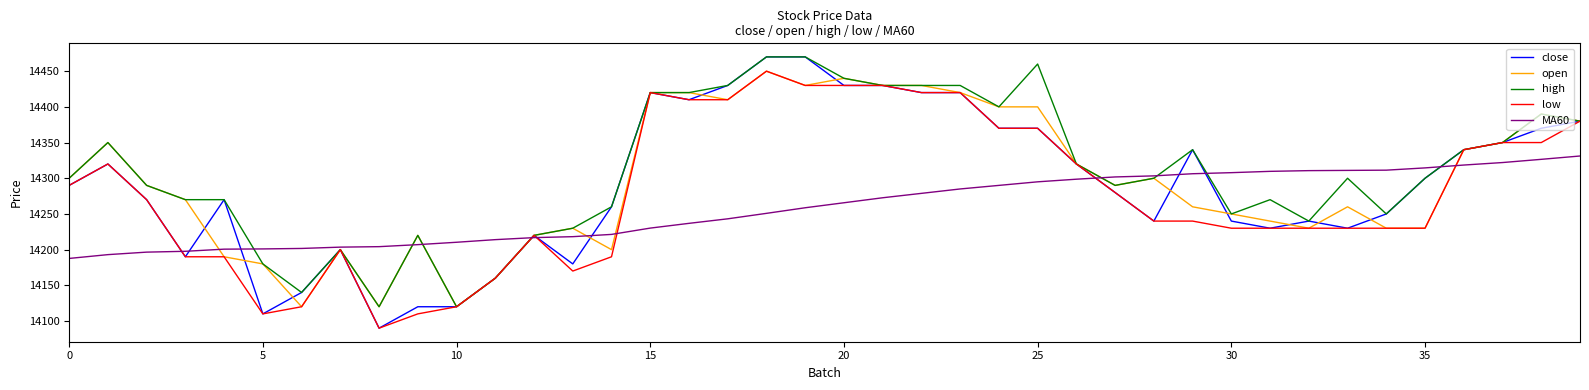

Which series has the largest range (max minus min)?

close